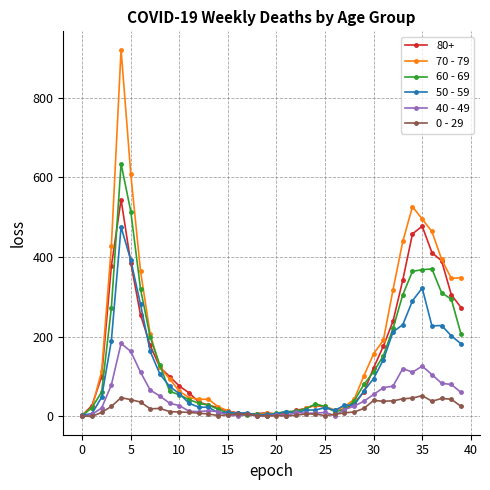

True or false: 40 - 49 has more than 2 interior local peaks.

True